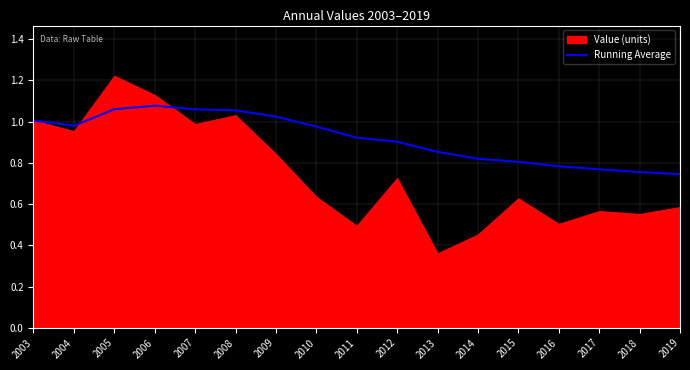

Is it true that Running Average equals 1.6 at 2003?

False